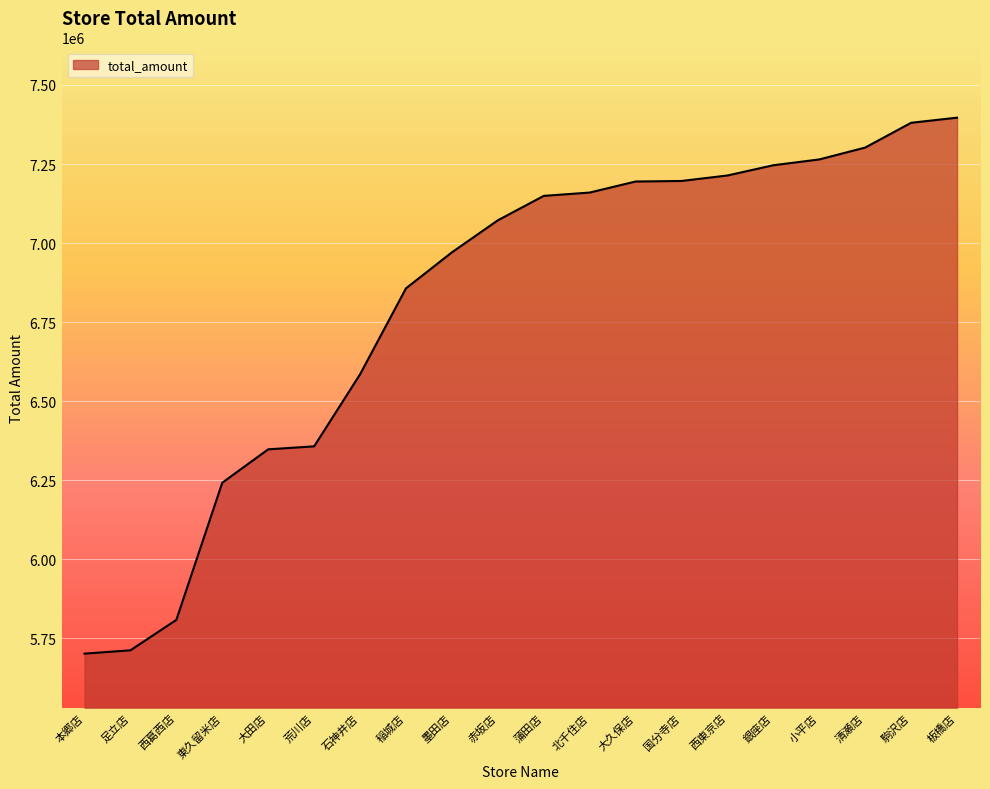

Approximately how many times larger is the value at 国分寺店 compared to 荒川店?

1.1